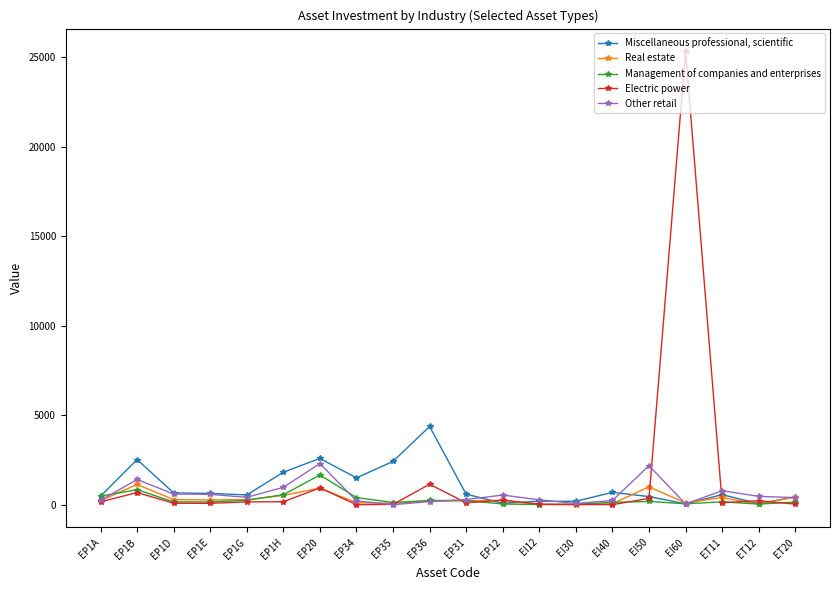

What is the maximum value shown in the chart?

25346